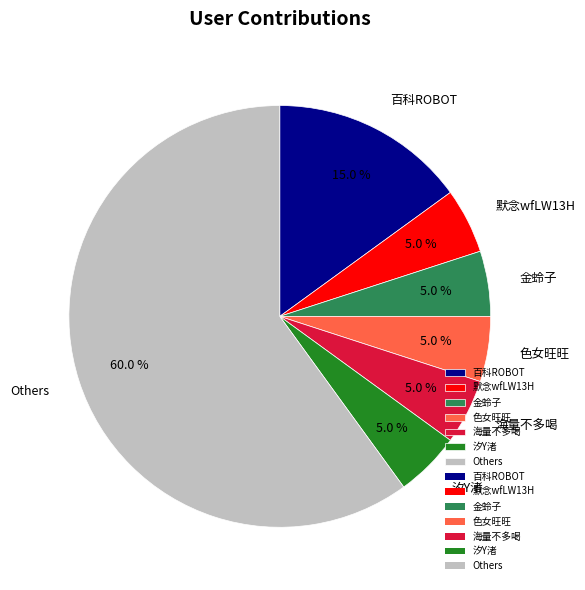

How many slices are in this pie chart?

7